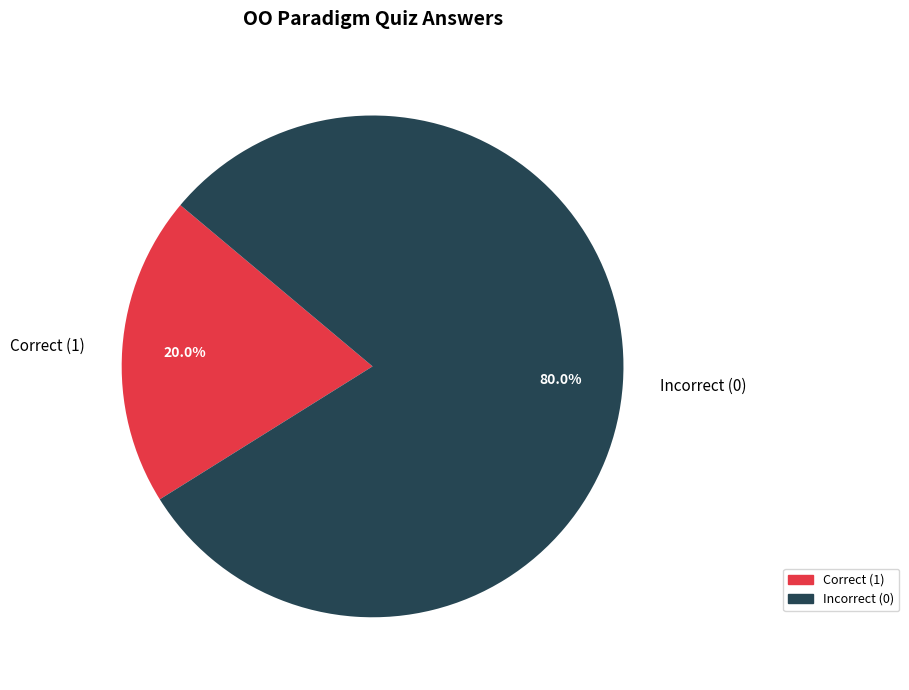

Do Incorrect (0) and Correct (1) together represent more than half of the pie?

Yes